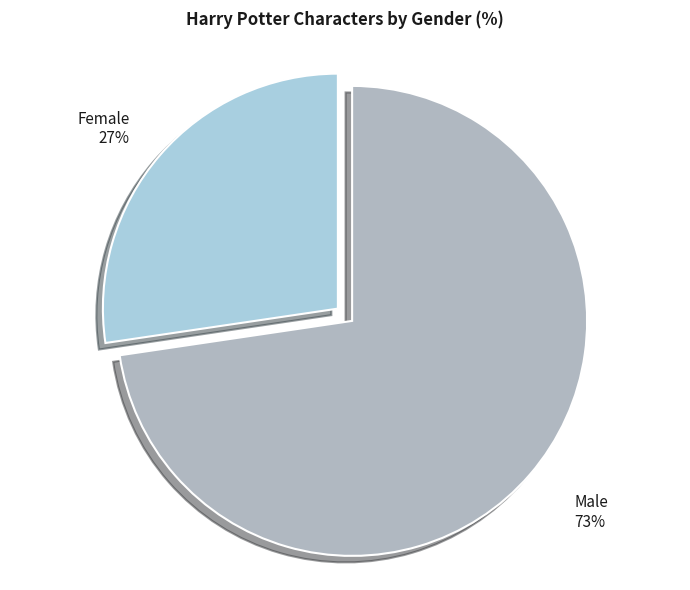

What percentage is the Female slice, to the nearest percent?

27%